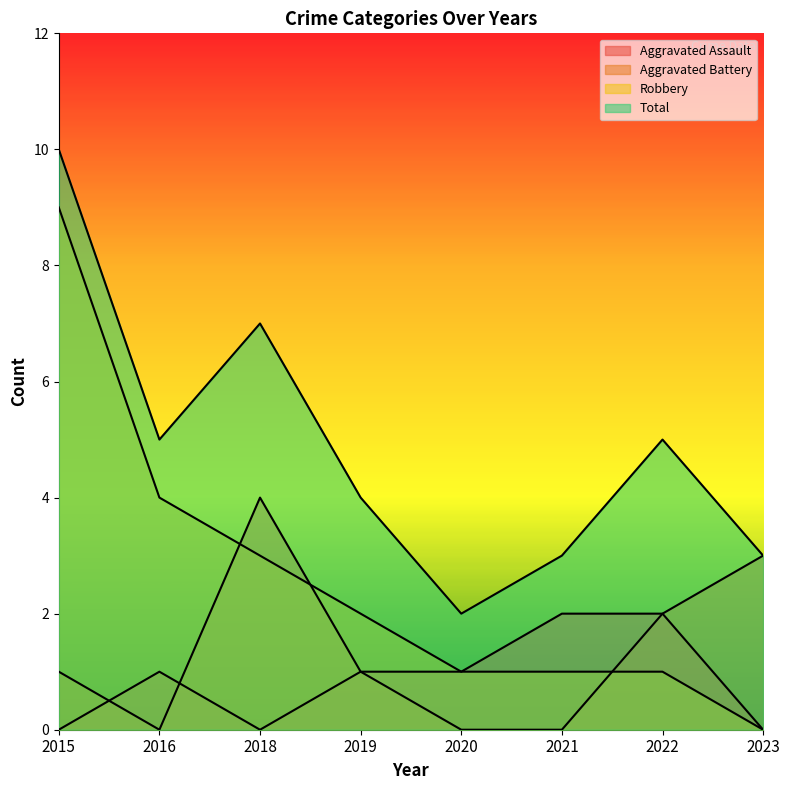

Where does the Aggravated Assault series first go above 1?

2021